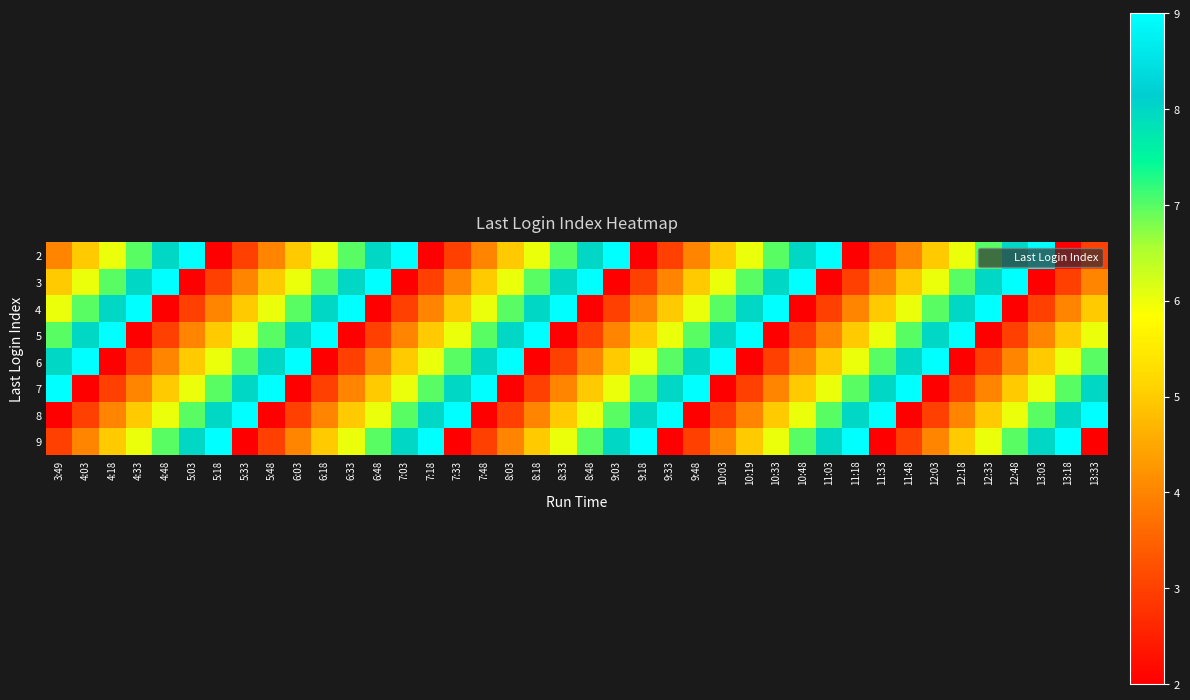

At which category is the sum across all series the highest?

3:49